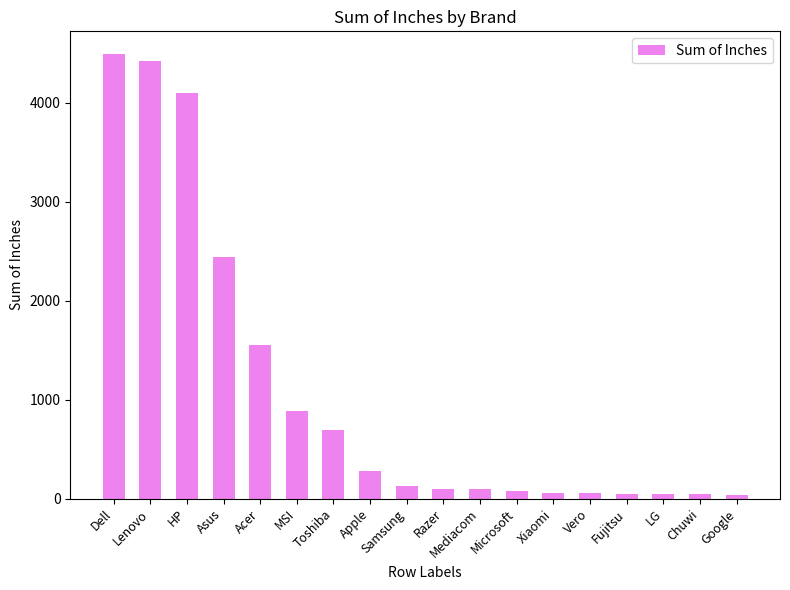

What is the sum of all values?

19541.4